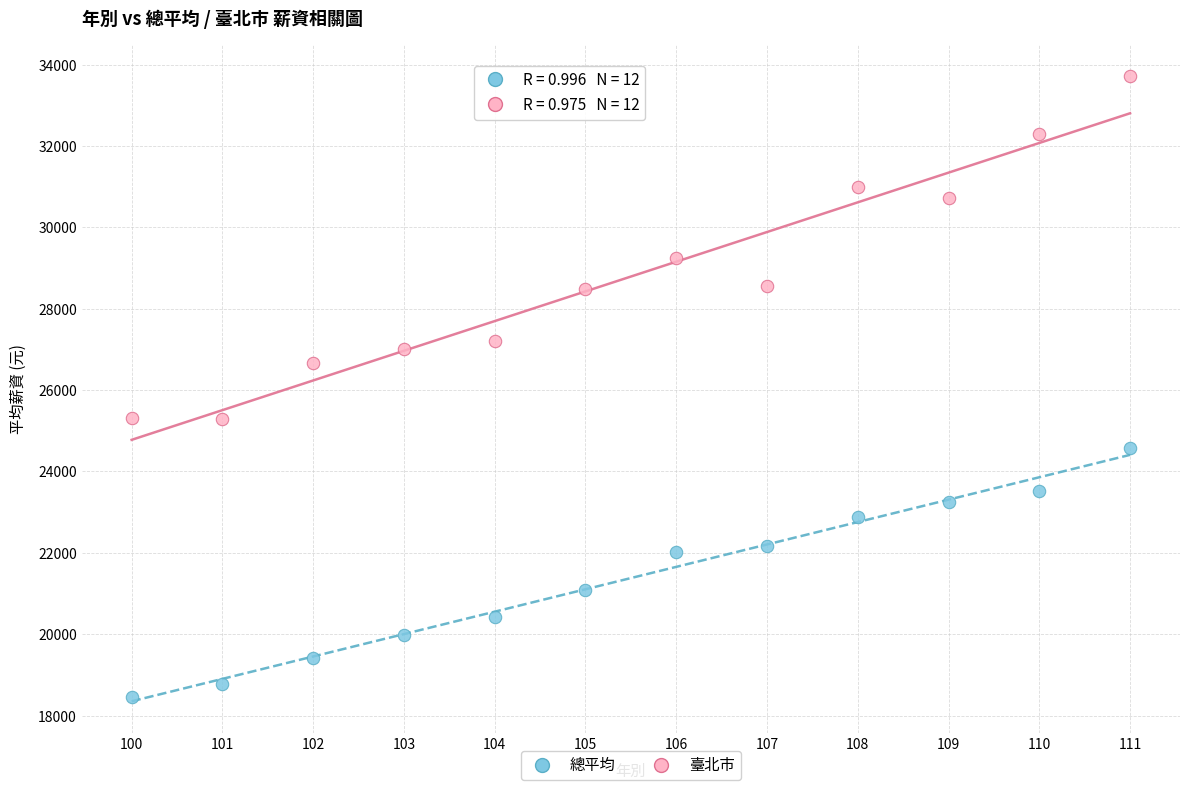

Which series reaches the maximum Y coordinate?

臺北市